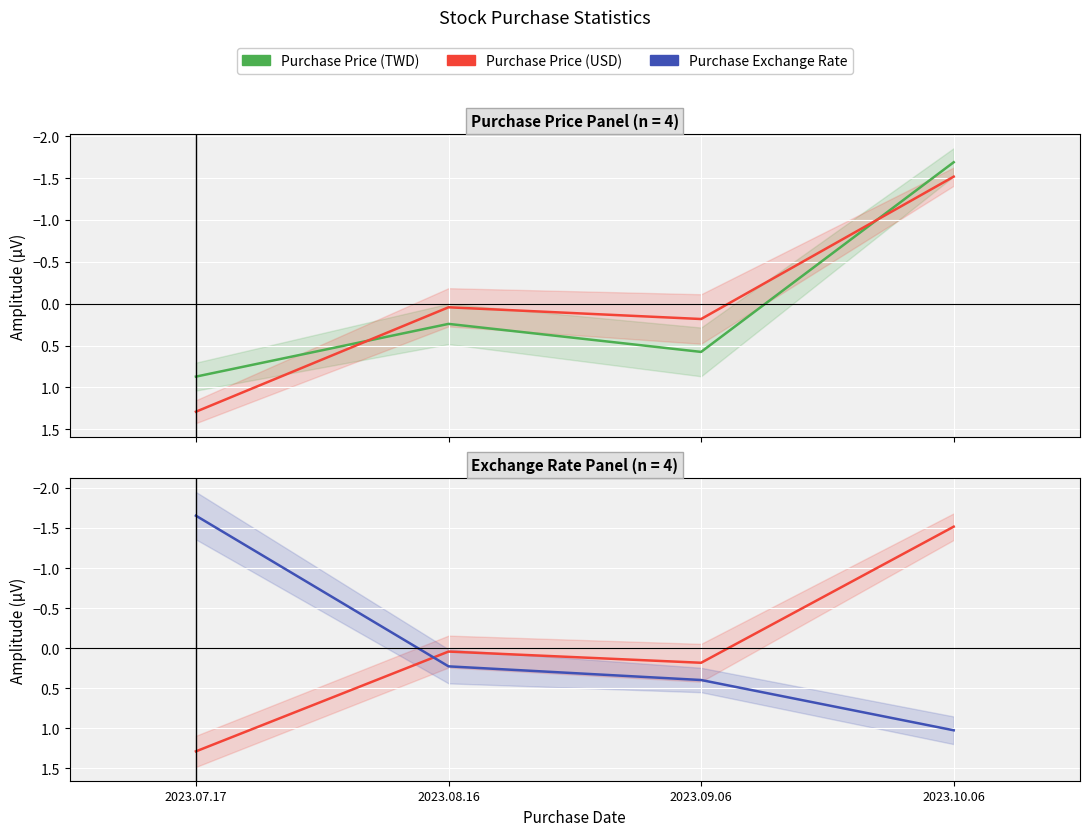

Rank the categories by Purchase Exchange Rate value from lowest to highest.

2023.07.17, 2023.08.16, 2023.09.06, 2023.10.06